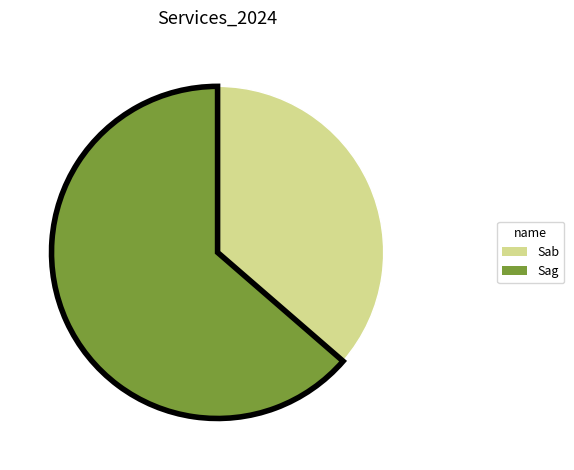

Which has a higher value, Sag or Sab?

Sag